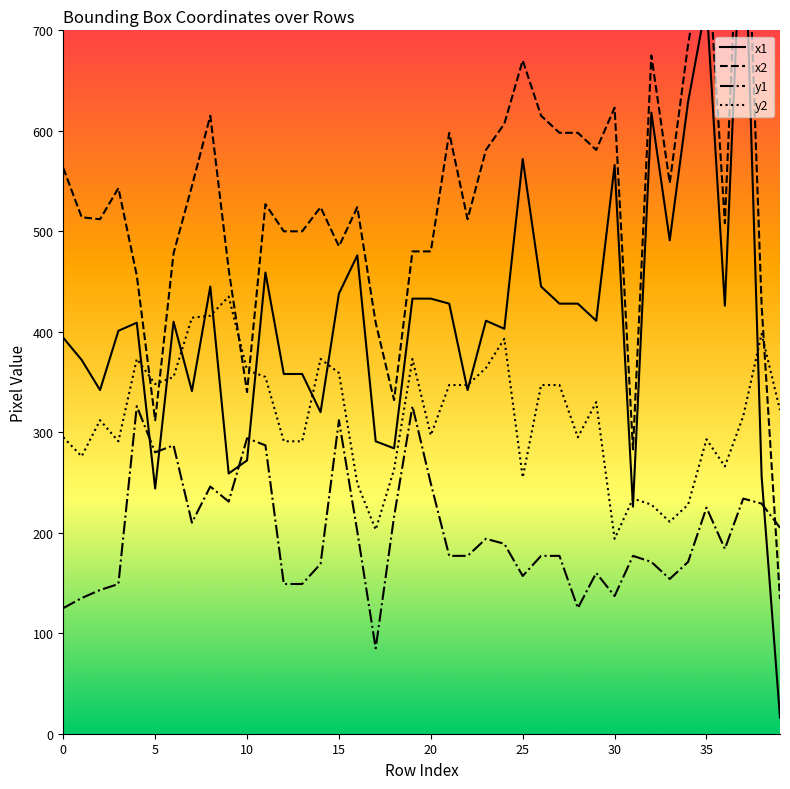

How many lines are shown in the chart?

4